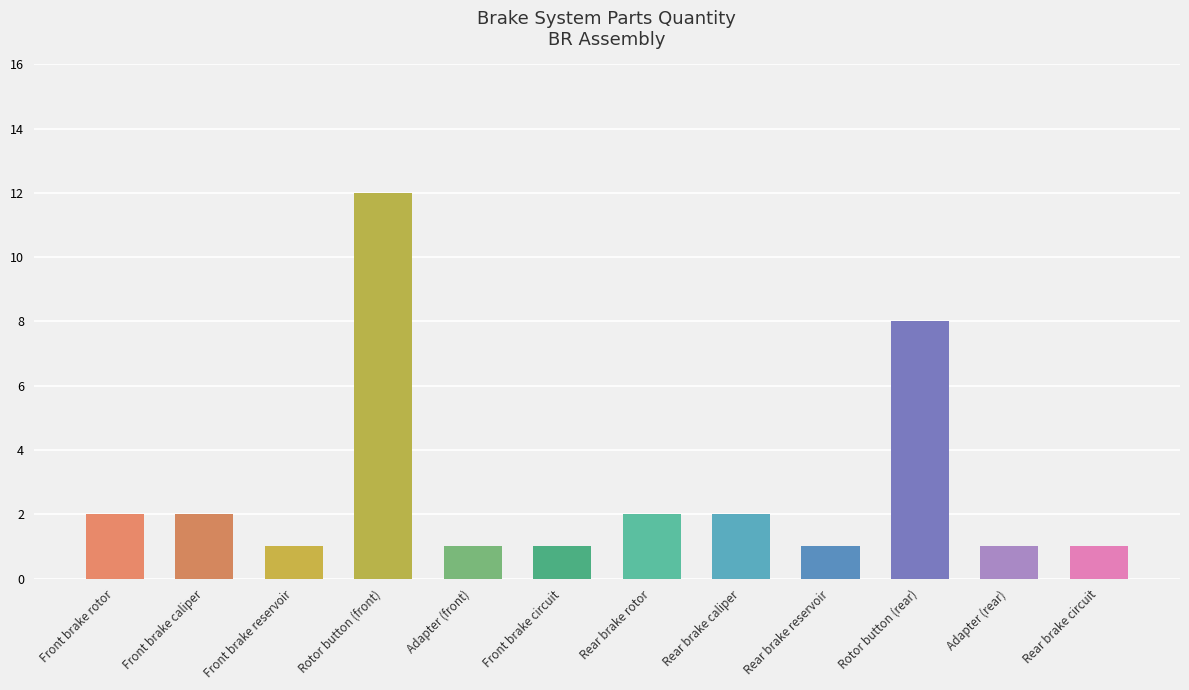

What is the sum of the values at Front brake circuit and Adapter (rear)?

2